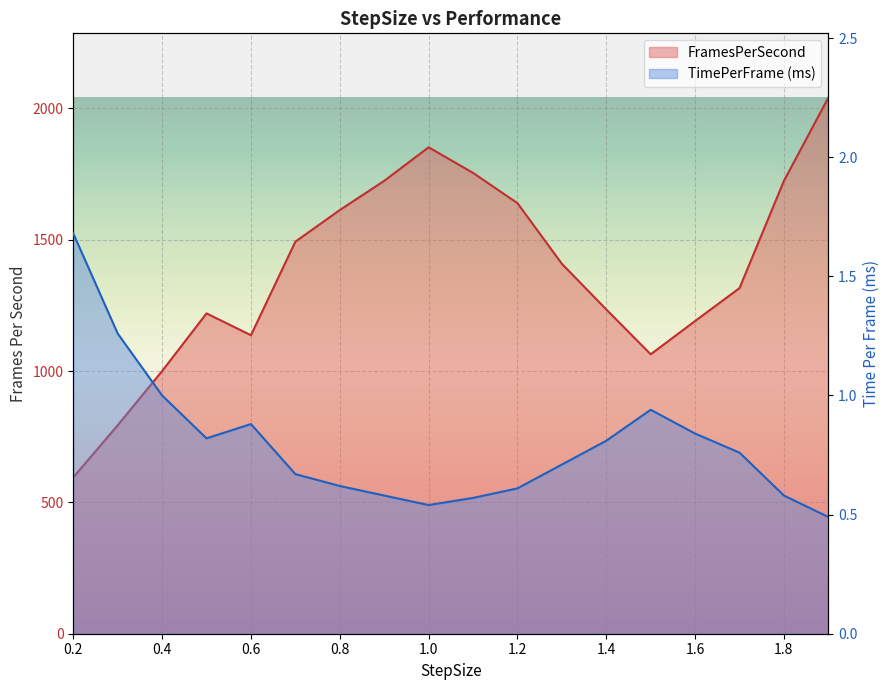

At which label is TimePerFrame (ms) closest to 1?

0.4